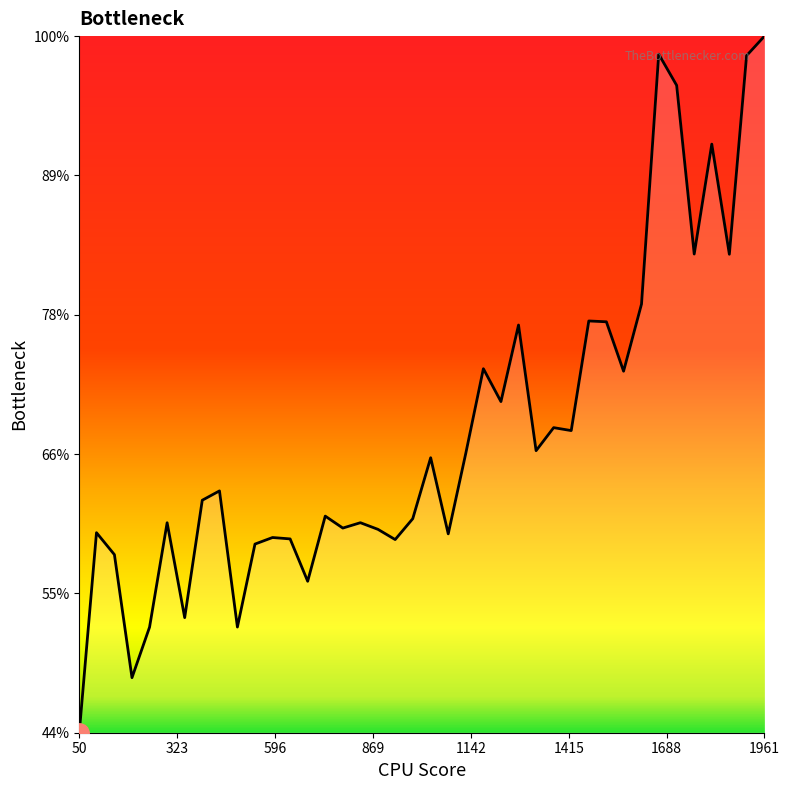

Rank the categories by value from highest to lowest.

1961, 1666, 1911, 1716, 1814, 1765, 1863, 1618, 1471, 1520, 1275, 1177, 1568, 1226, 1373, 1422, 1324, 1128, 1030, 441, 393, 736, 980, 834, 295, 785, 883, 98, 1079, 589, 638, 931, 540, 148, 687, 344, 491, 246, 197, 50